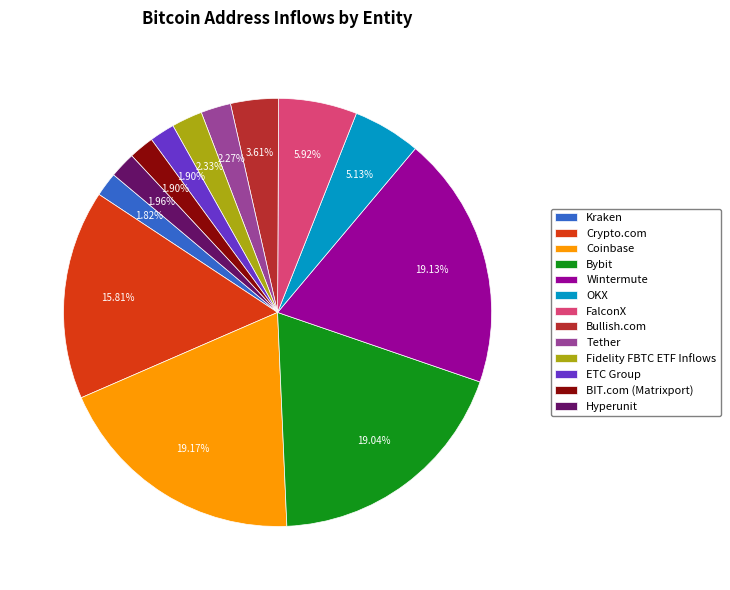

Approximately how many times larger is the value at BIT.com (Matrixport) compared to Crypto.com?

0.1